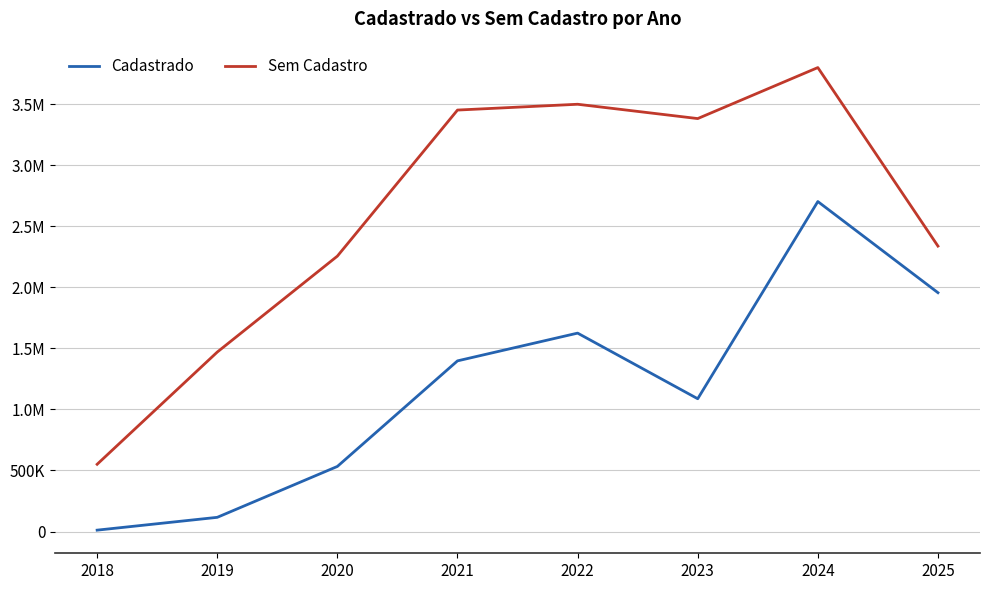

What are all the series names shown in the legend?

Cadastrado, Sem Cadastro